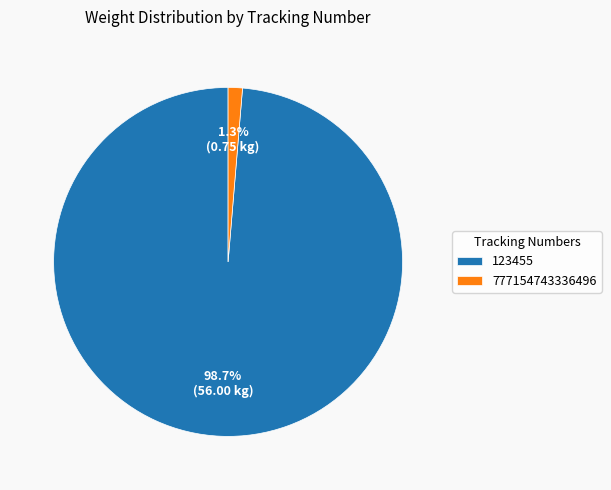

To the nearest percent, what is the combined percentage of 777154743336496 and 123455?

100%